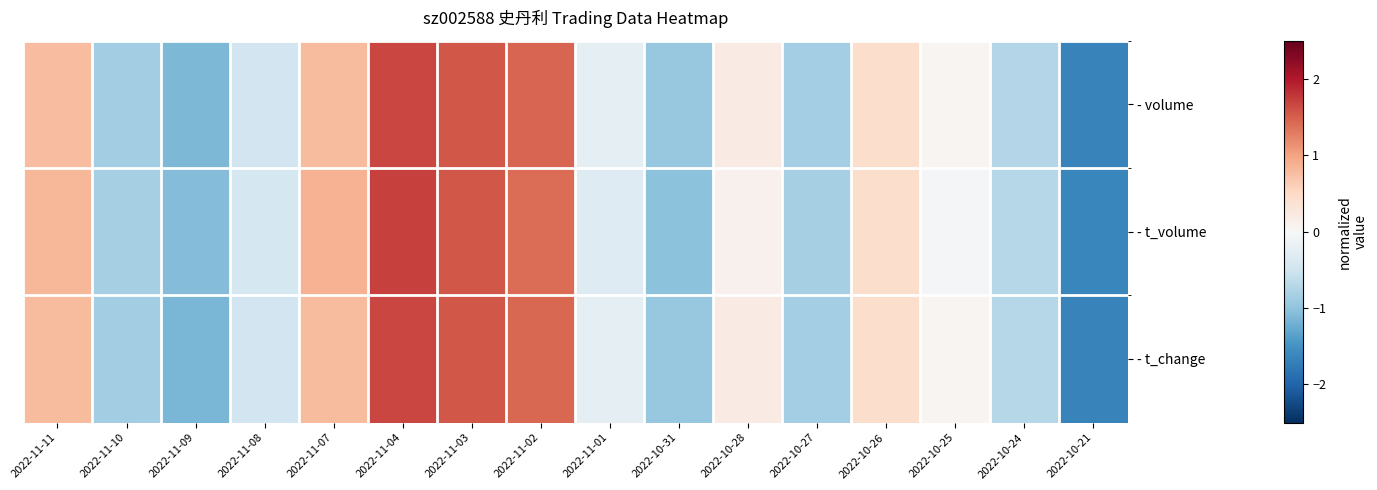

Rank the series by their maximum value, from highest to lowest.

- t_volume, - t_change, - volume